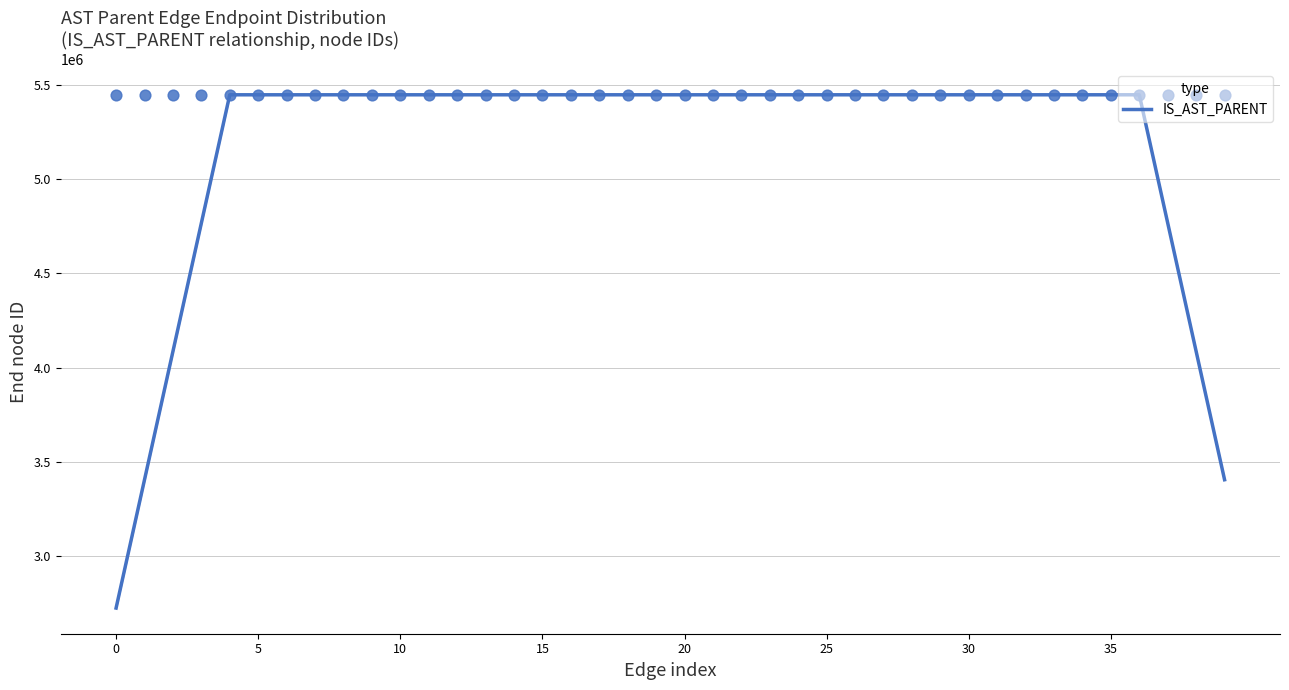

What is the ratio of the value at 12 to the value at 31?

1.0